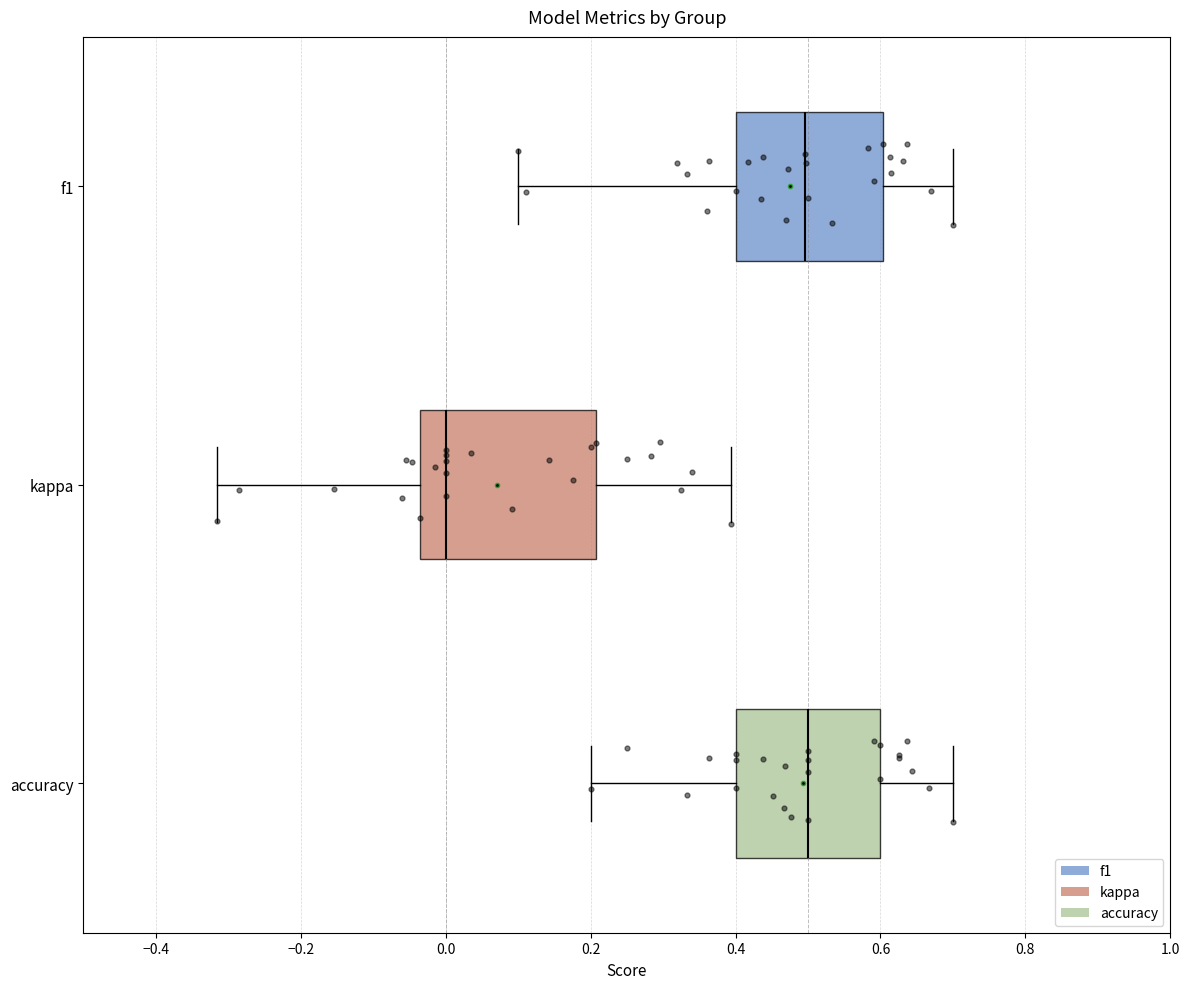

Which box is the widest, from its left edge to its right edge?

kappa